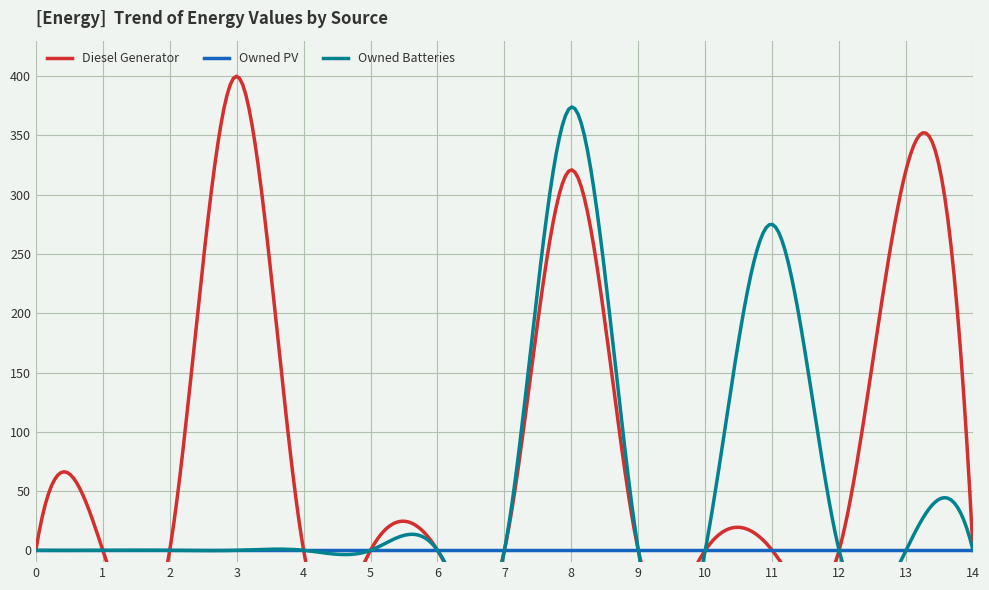

Is the value of Owned PV at 3 greater than the value of Owned Batteries at 3?

No